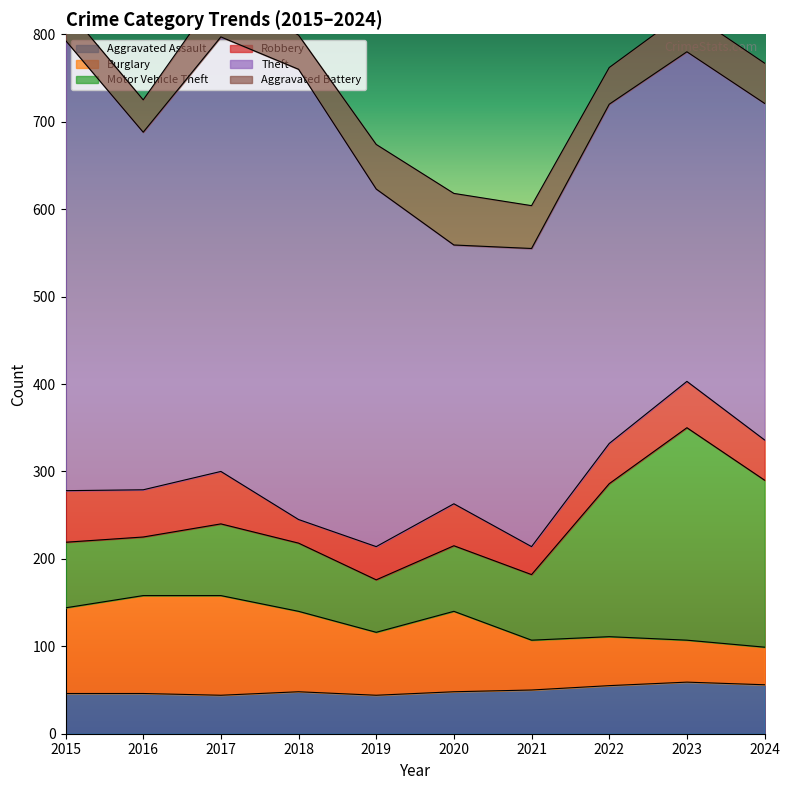

What is the value of the Theft point at the 2nd from the left?

409